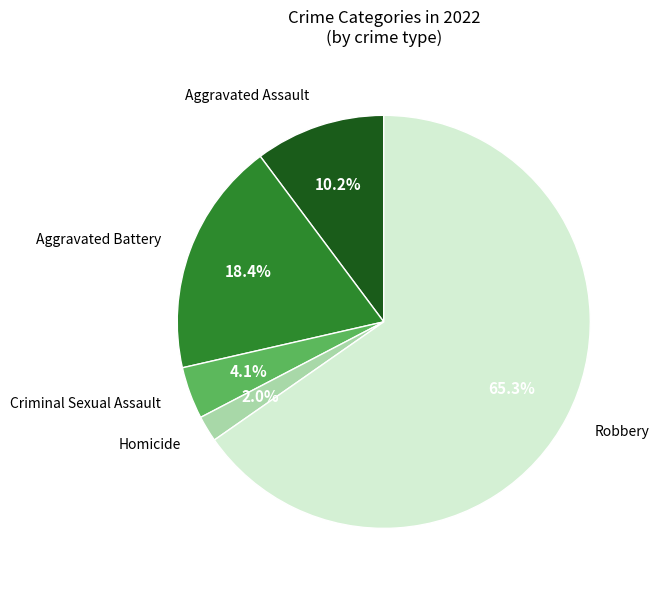

Between Homicide and Robbery, which is larger?

Robbery